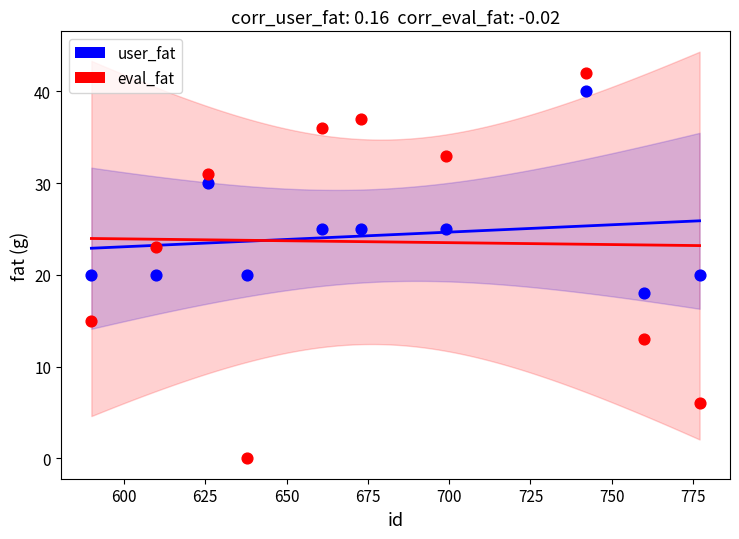

What are all the series names shown in the legend?

user_fat, eval_fat